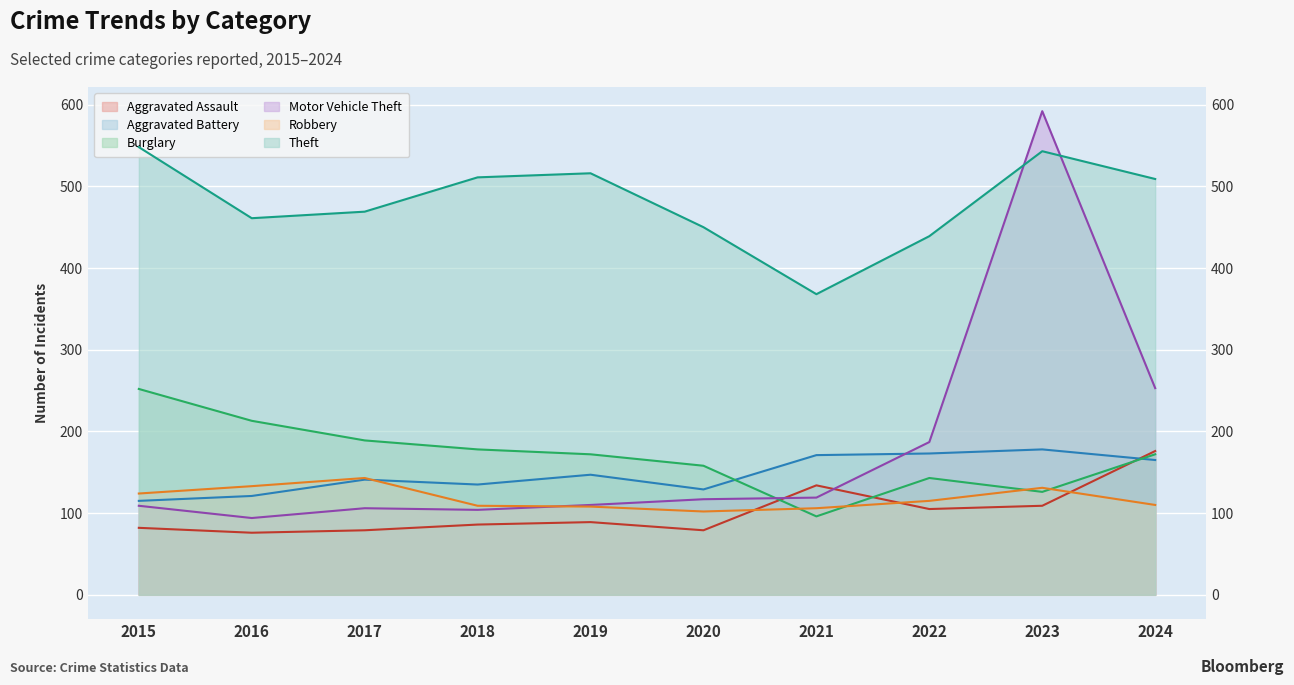

True or false: Theft and Burglary intersect in this chart.

False